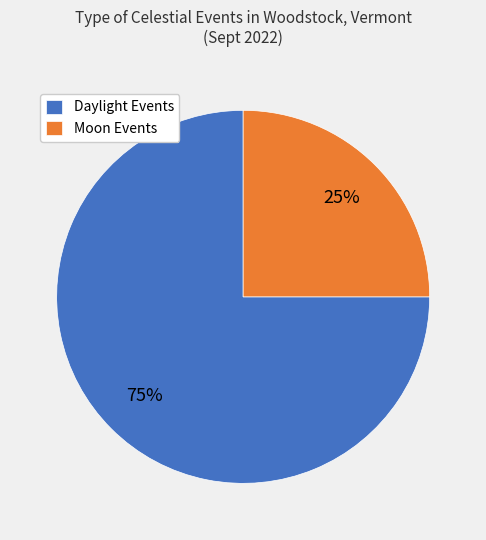

The Daylight Events slice represents 75% of the pie. True or false?

True